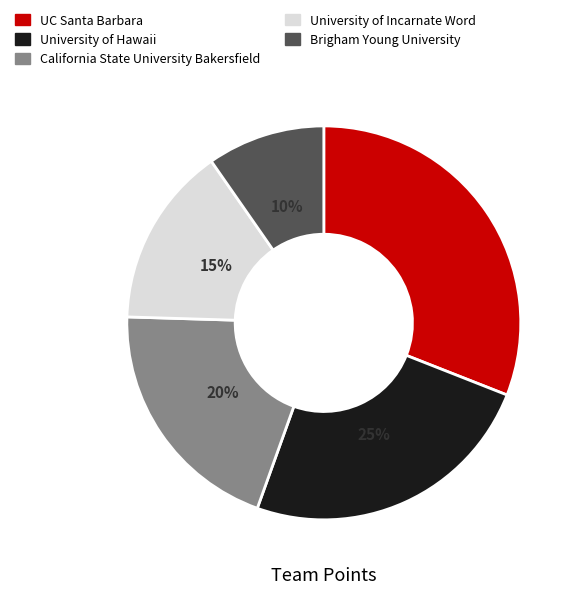

Approximately how many times larger is the value at Brigham Young University compared to California State University Bakersfield?

0.5